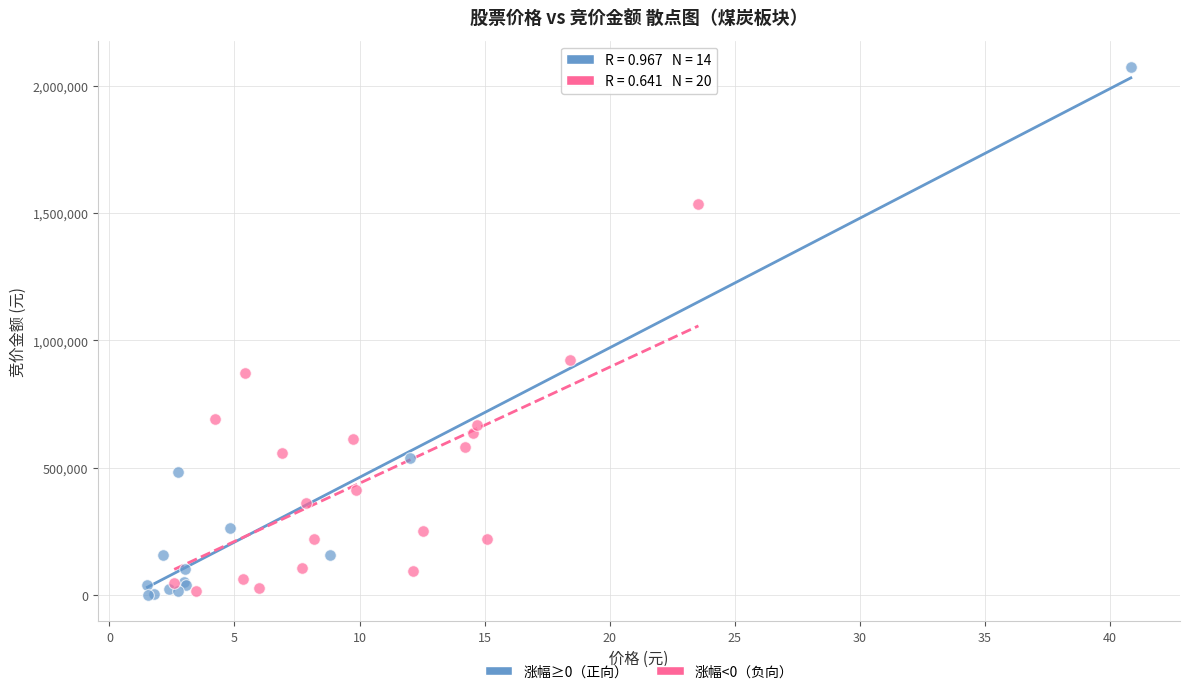

Which series has the widest spread of Y values?

涨幅≥0（正向）